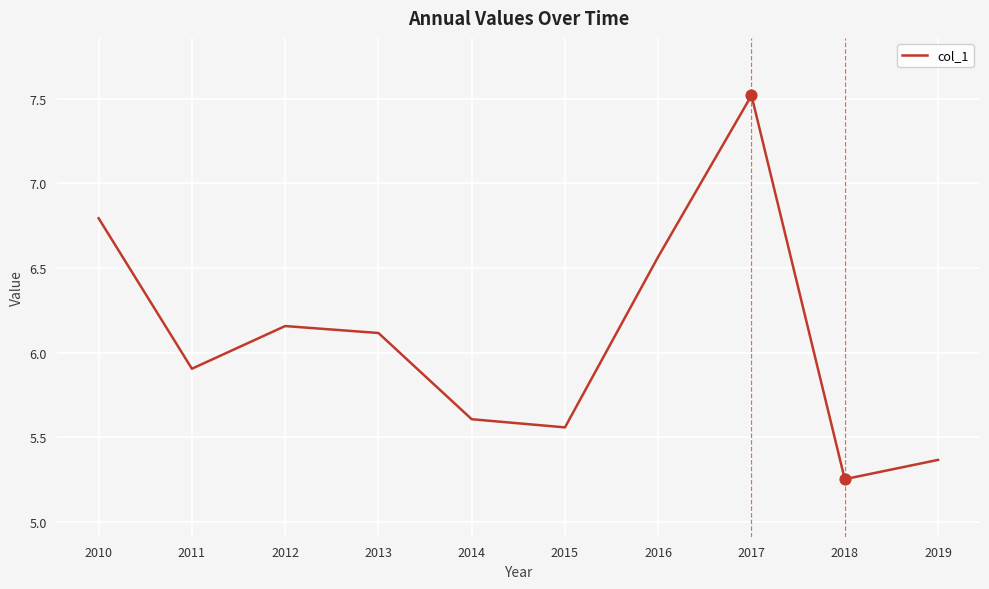

What is the ratio of the value at 2016 to the value at 2018?

1.3